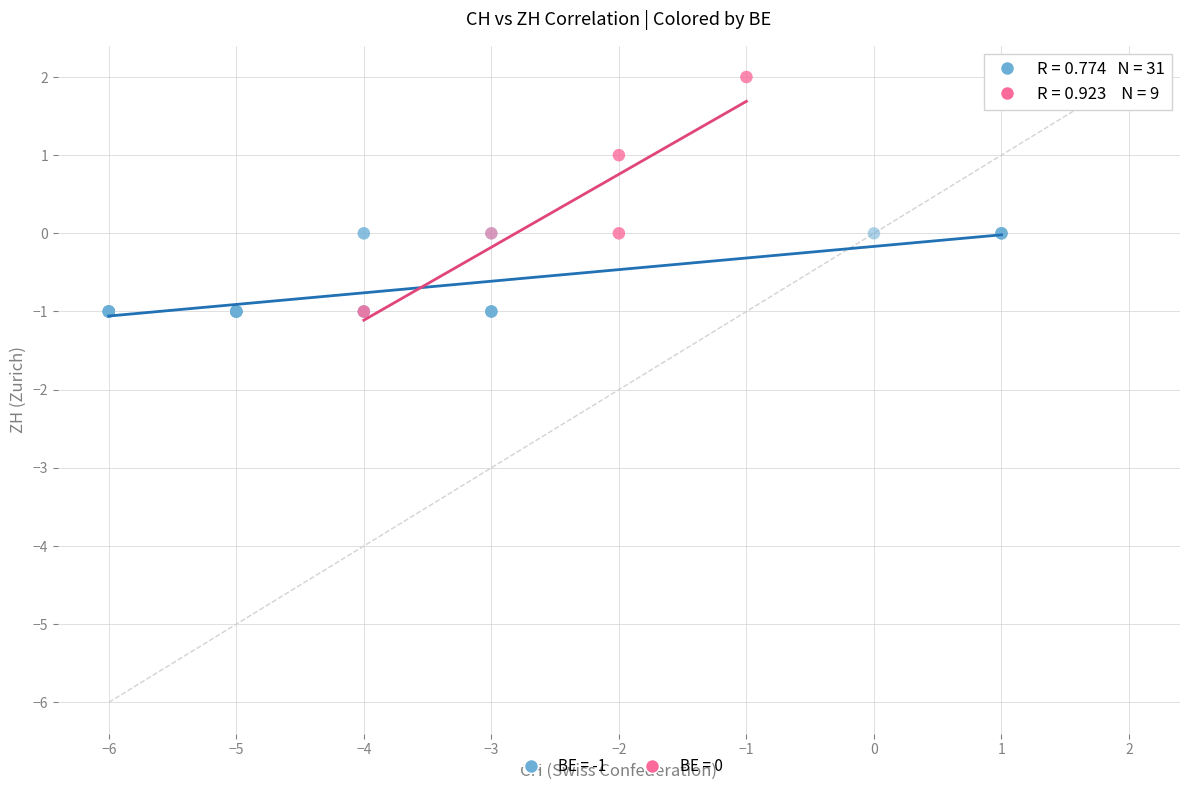

Which series has the widest spread of Y values?

BE = 0